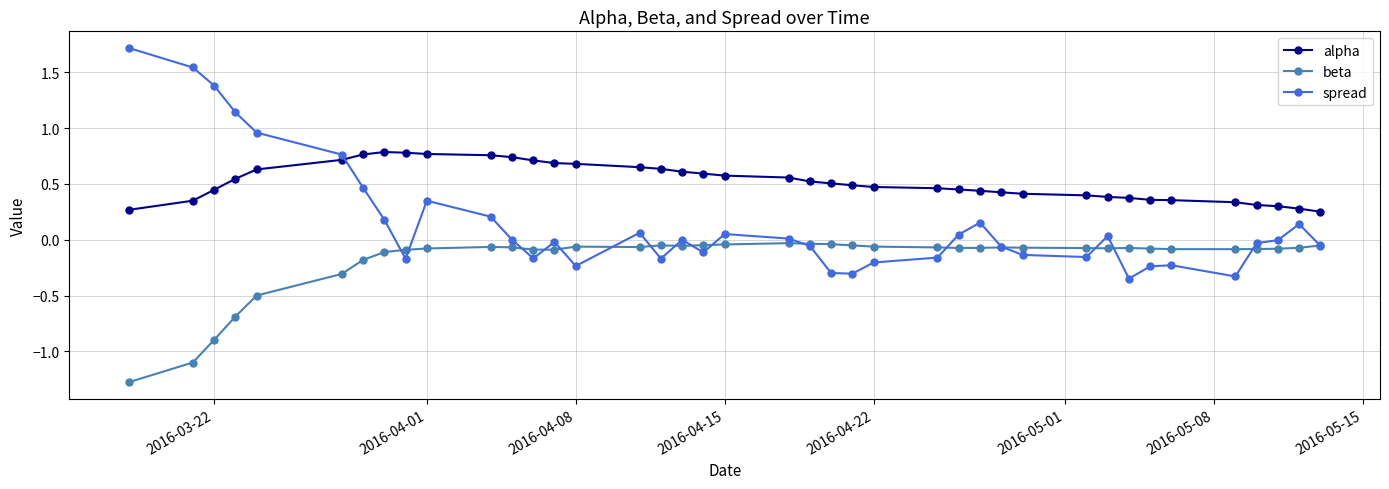

What is the smallest value displayed?

-1.3